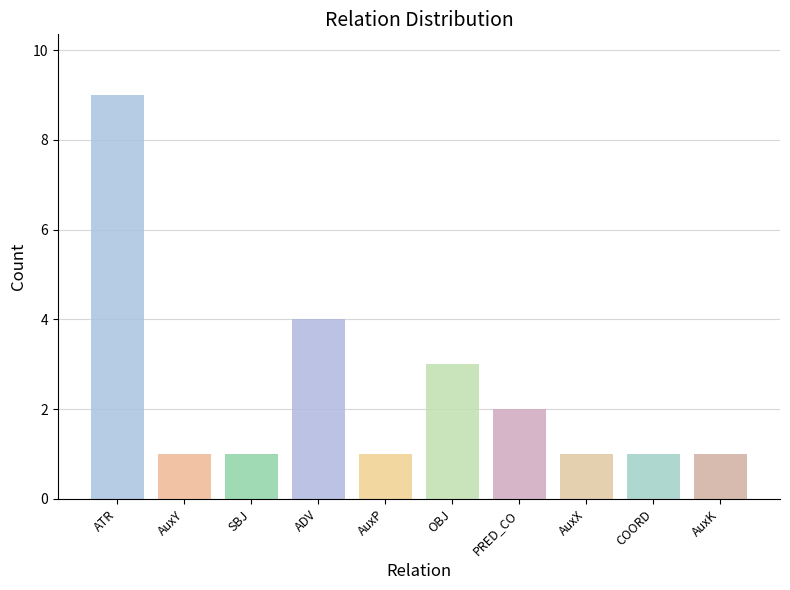

Which label corresponds to the largest value in the chart?

ATR